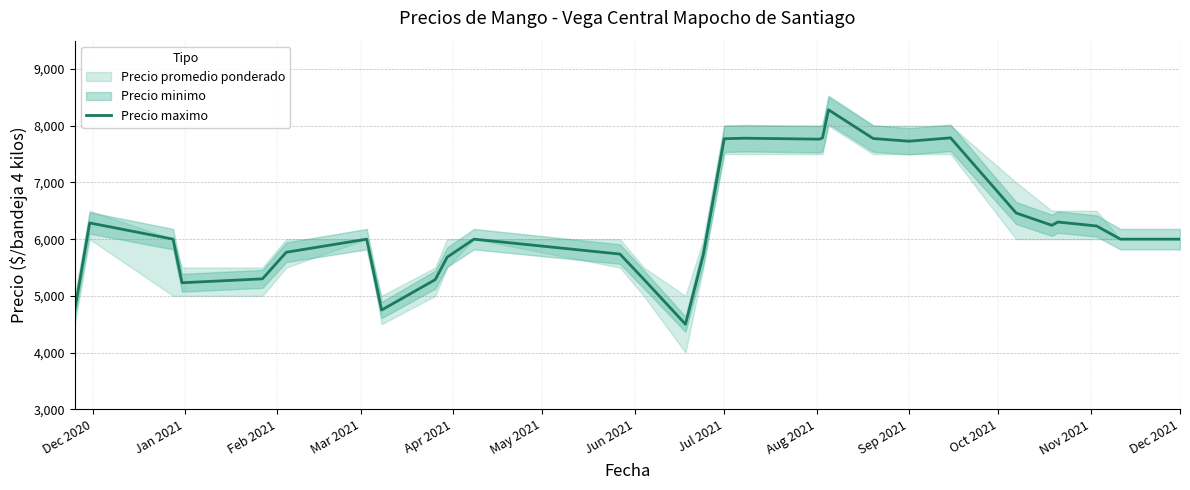

How many data points does each series have?

29